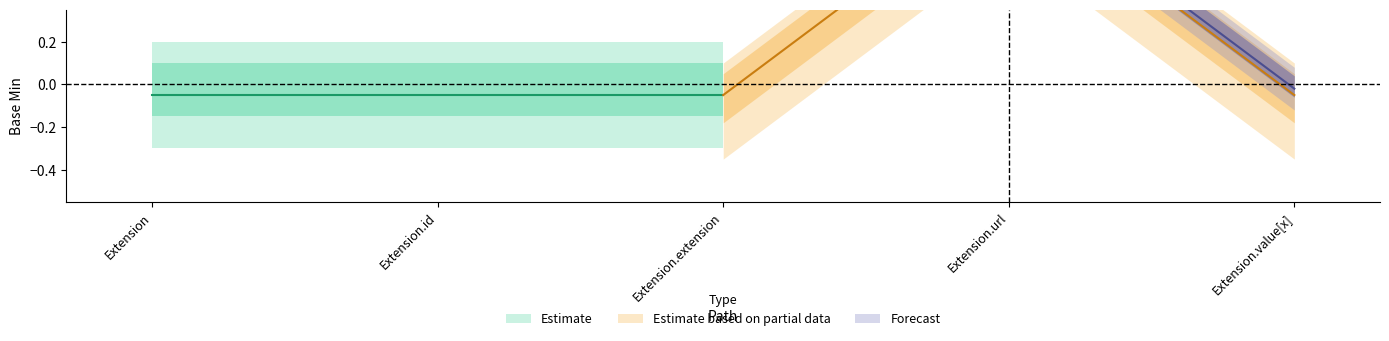

At how many categories does at least one series exceed 0?

1